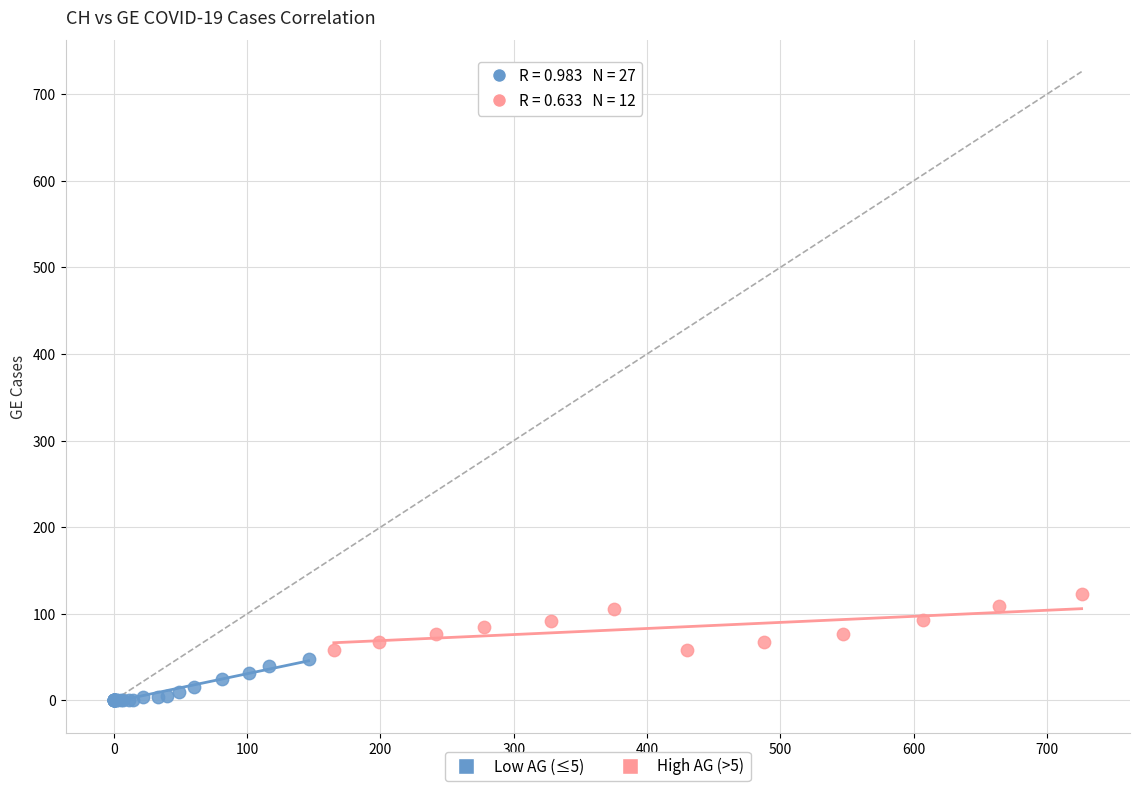

Which series reaches the maximum Y coordinate?

High AG (>5)